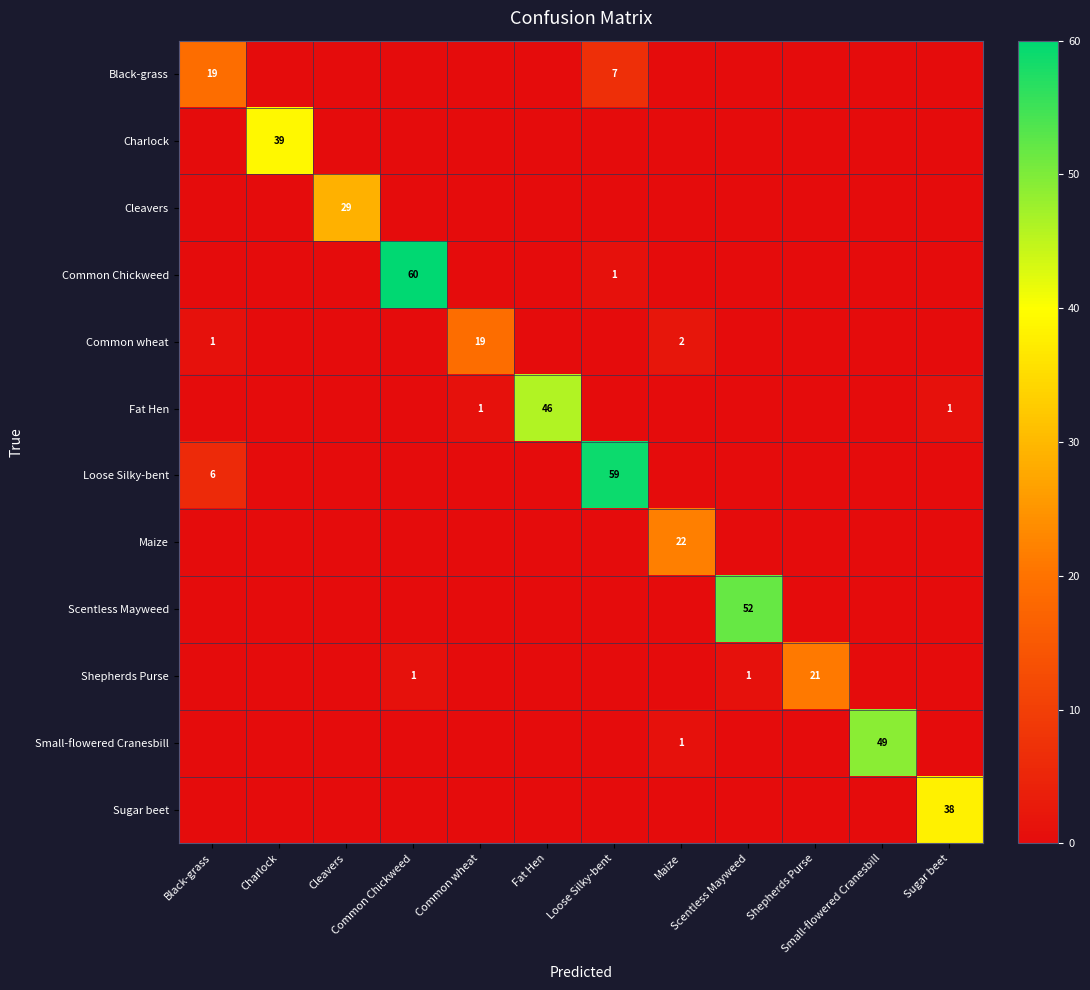

Which series has the widest spread of values?

Common Chickweed